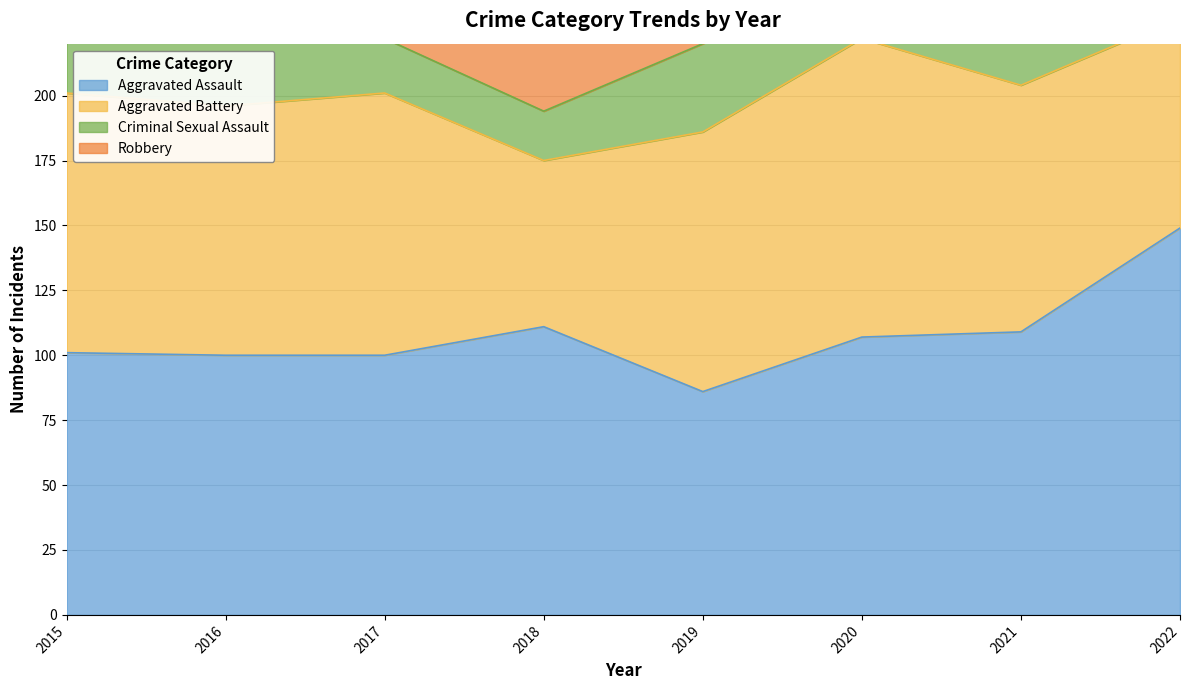

True or false: Criminal Sexual Assault and Aggravated Battery intersect in this chart.

False